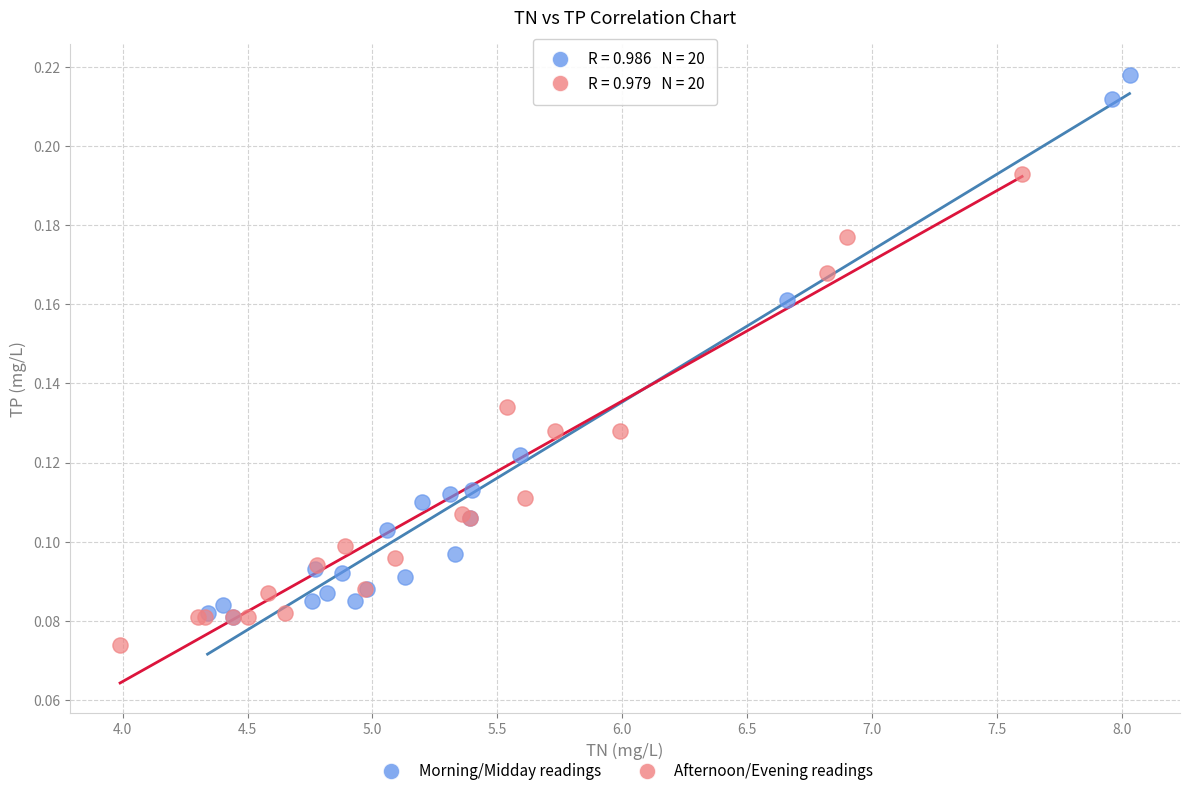

Which series reaches the minimum Y coordinate?

Afternoon/Evening readings